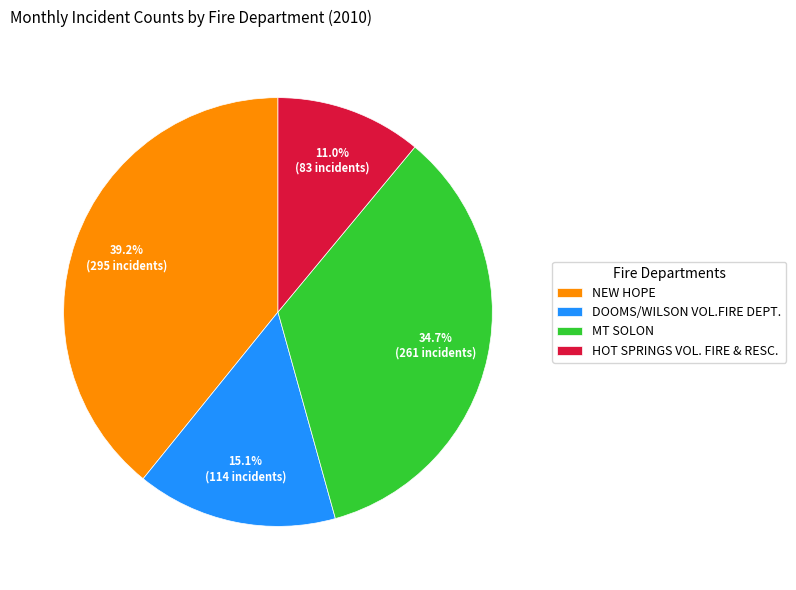

Which slice is the largest?

NEW HOPE